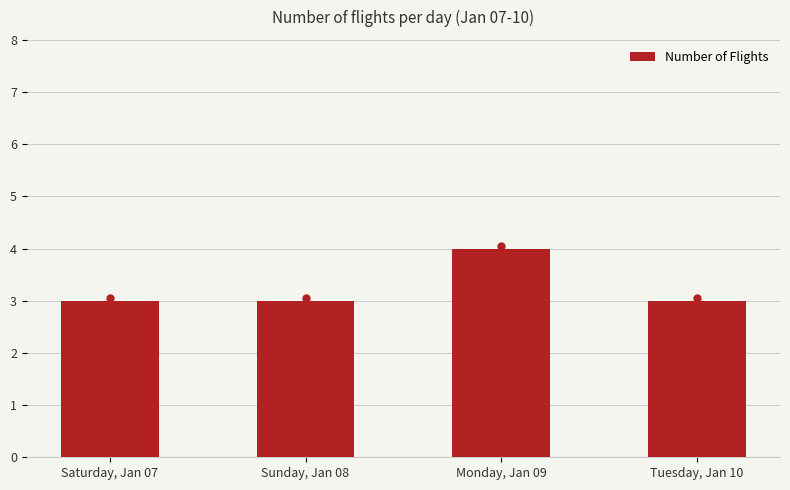

Reading left to right, transcribe all the data shown in this chart.

Saturday, Jan 07=3	Sunday, Jan 08=3	Monday, Jan 09=4	Tuesday, Jan 10=3